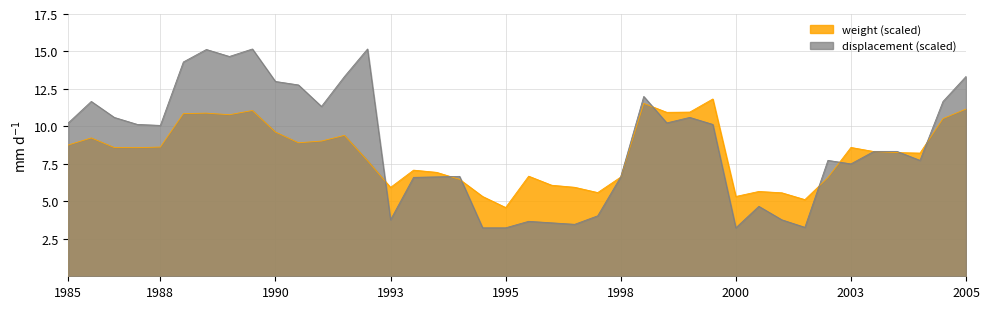

In weight, how many points are higher than both neighbors (excluding endpoints)?

10